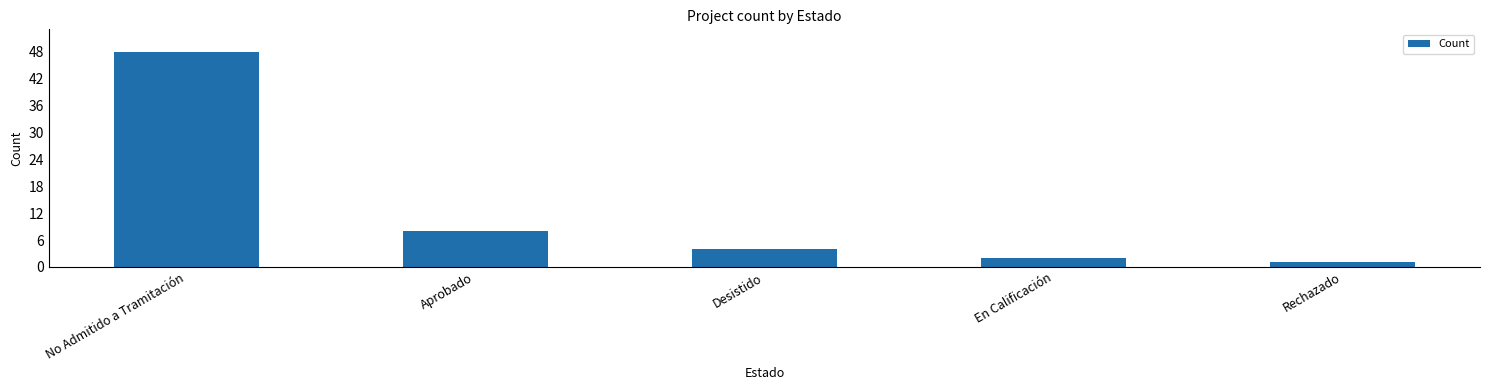

Reading left to right, transcribe all the data shown in this chart.

No Admitido a Tramitación=48	Aprobado=8	Desistido=4	En Calificación=2	Rechazado=1